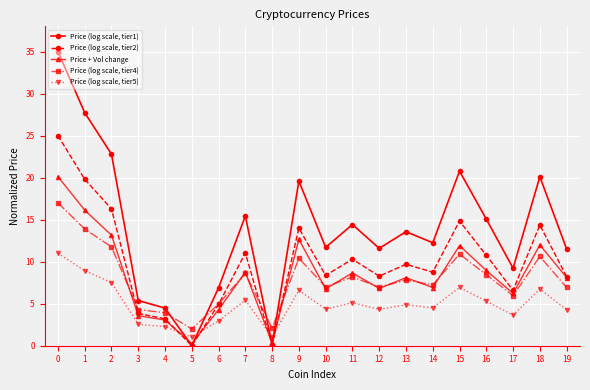

At how many categories does at least one series exceed 19?

6